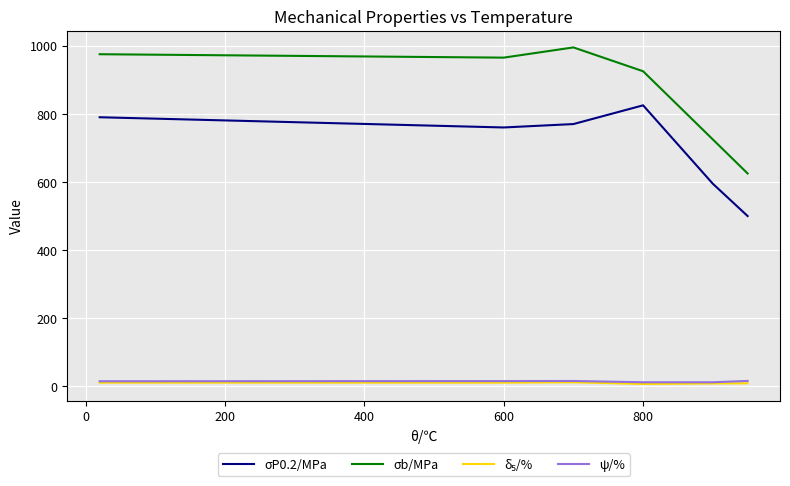

Which series has the largest range (max minus min)?

σb/MPa